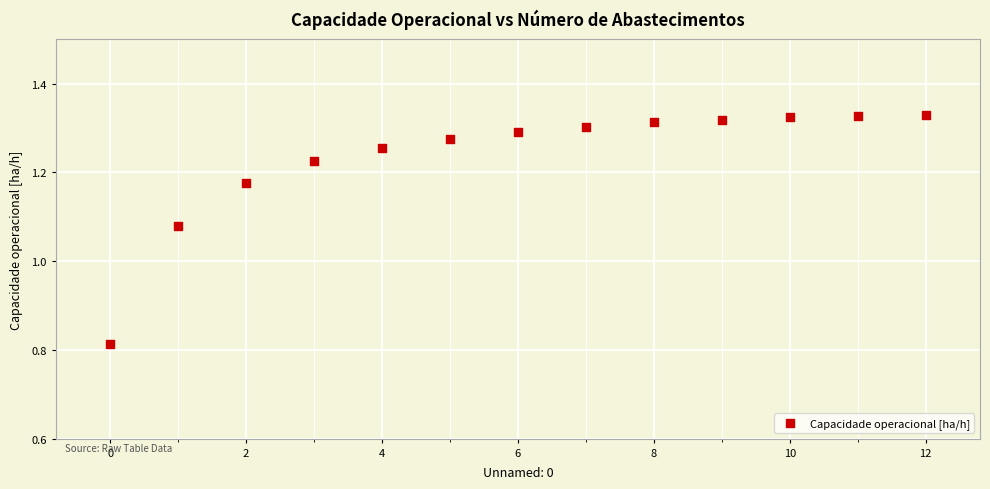

What is the range of Y values (max minus min)?

0.5